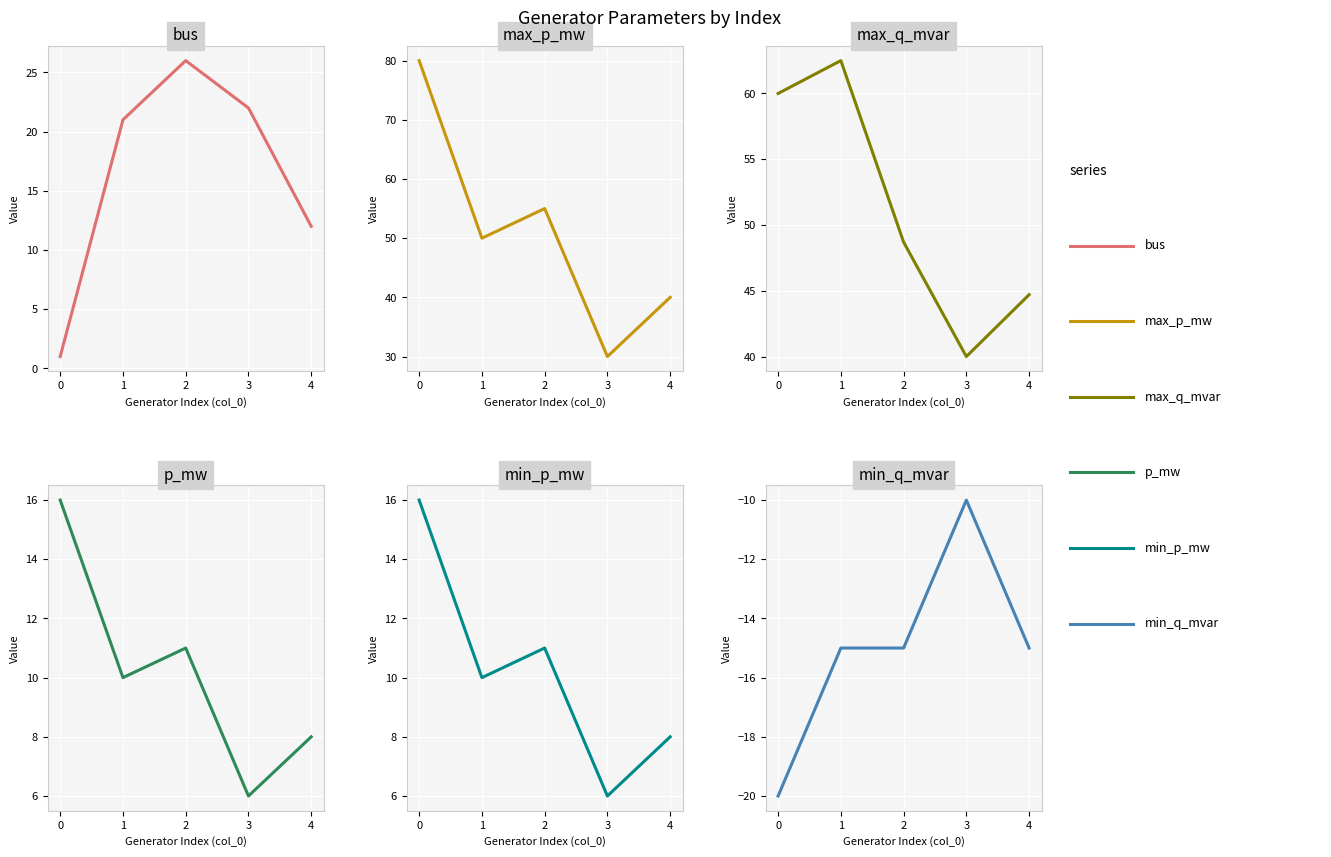

What are all the series names shown in the legend?

bus, max_p_mw, max_q_mvar, p_mw, min_p_mw, min_q_mvar